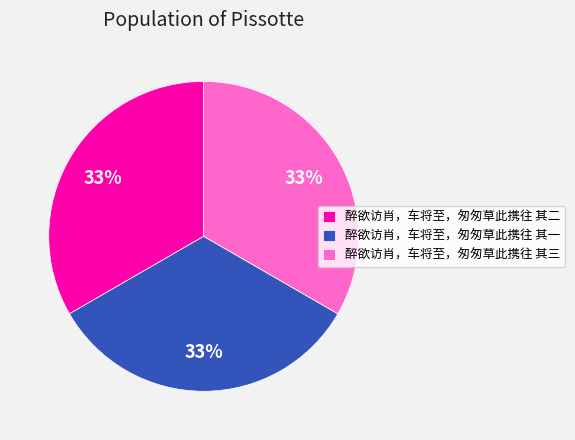

Is 醉欲访肖，车将至，匆匆草此携往 其一 the majority of the pie?

No